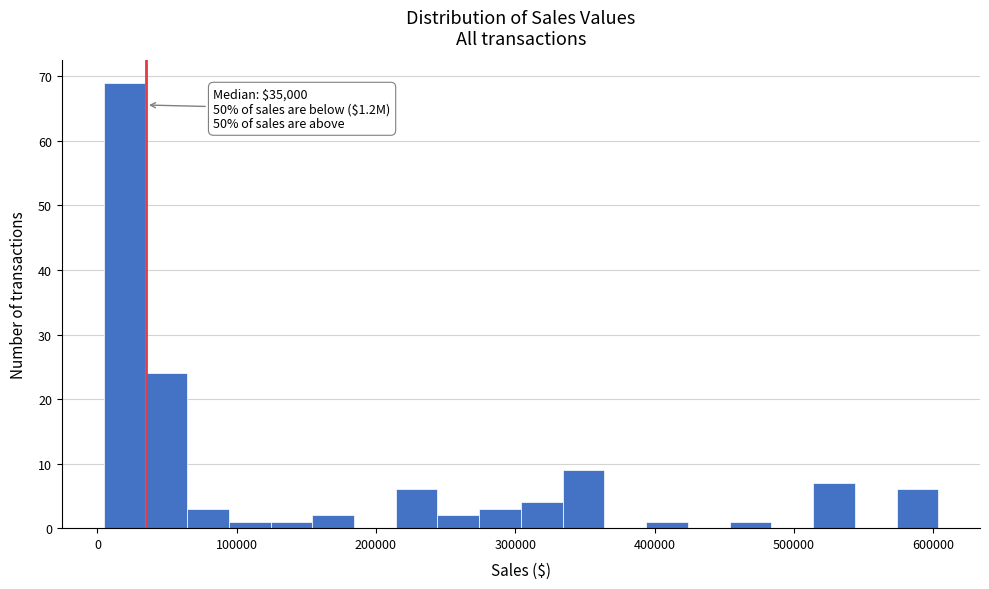

Around what value on the x-axis is the tallest bar? Give the approximate position of its centre, as read against the axis.

20000